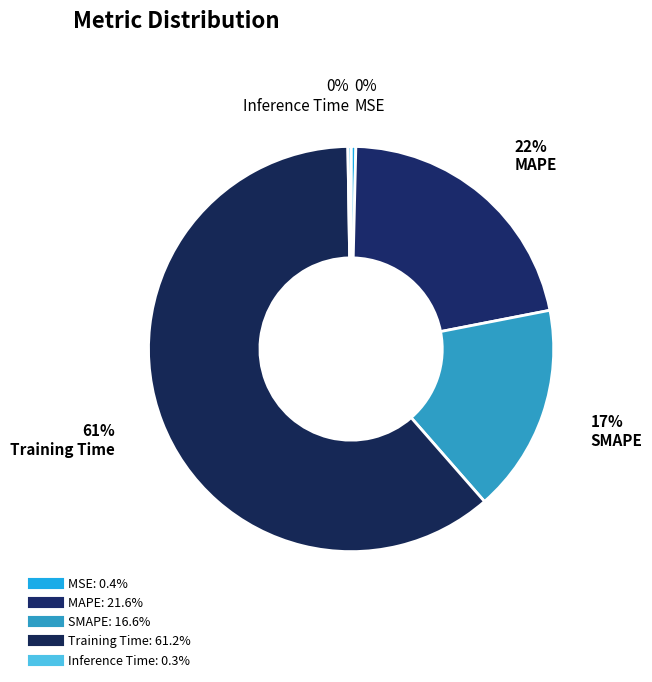

Is it true that Inference Time is 0% of the pie?

True